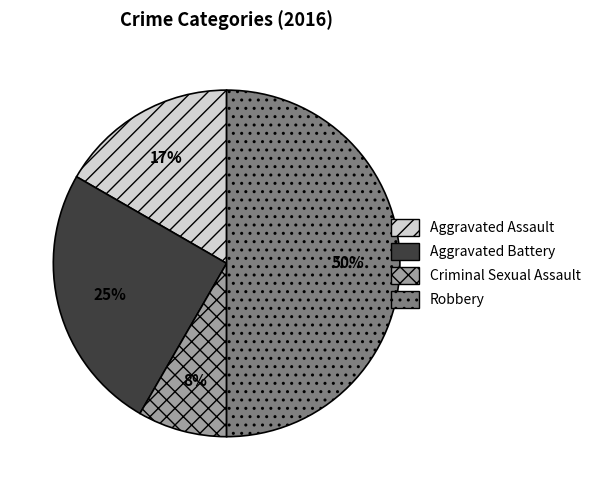

Is the sum of Aggravated Battery and Robbery greater than half?

Yes